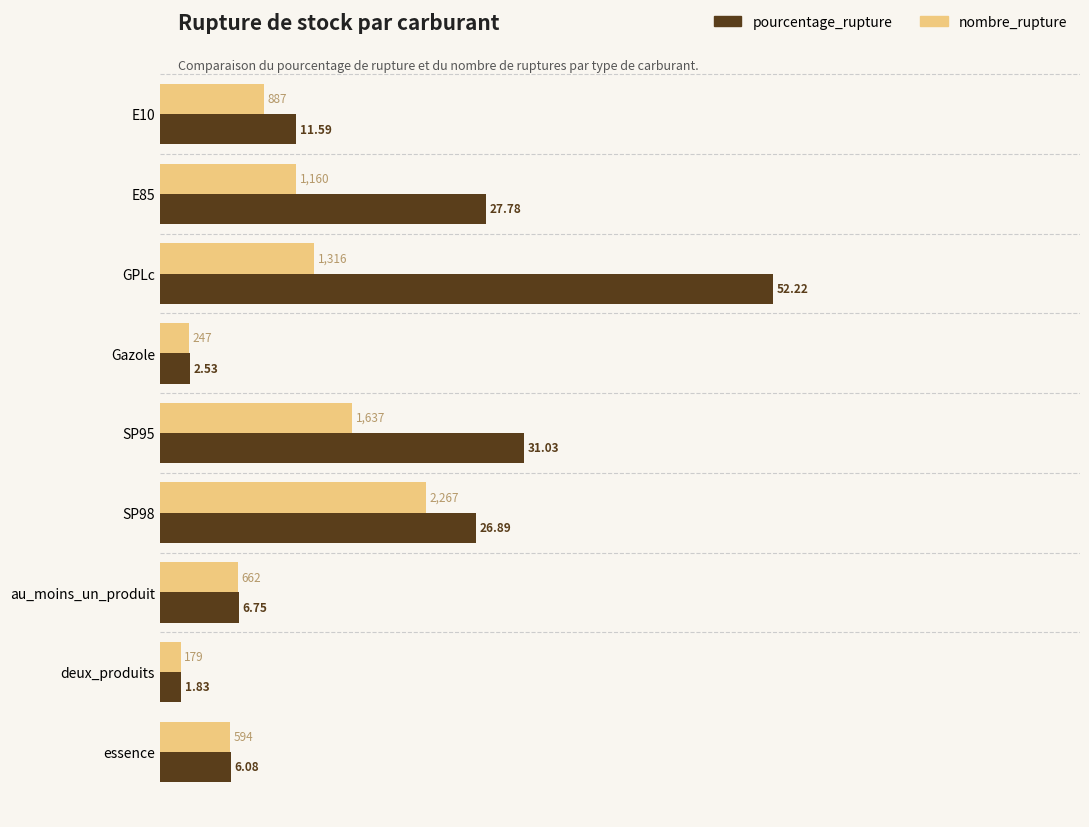

Rank the series by their maximum value, from highest to lowest.

pourcentage_rupture, nombre_rupture